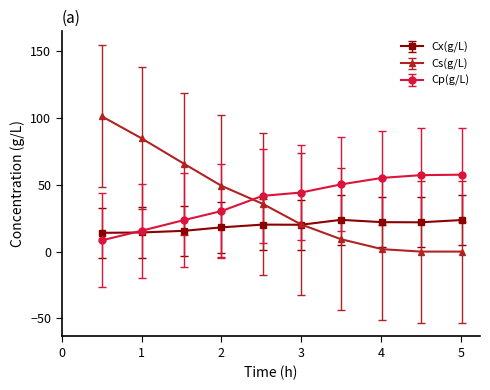

What are all the series names shown in the legend?

Cx(g/L), Cs(g/L), Cp(g/L)